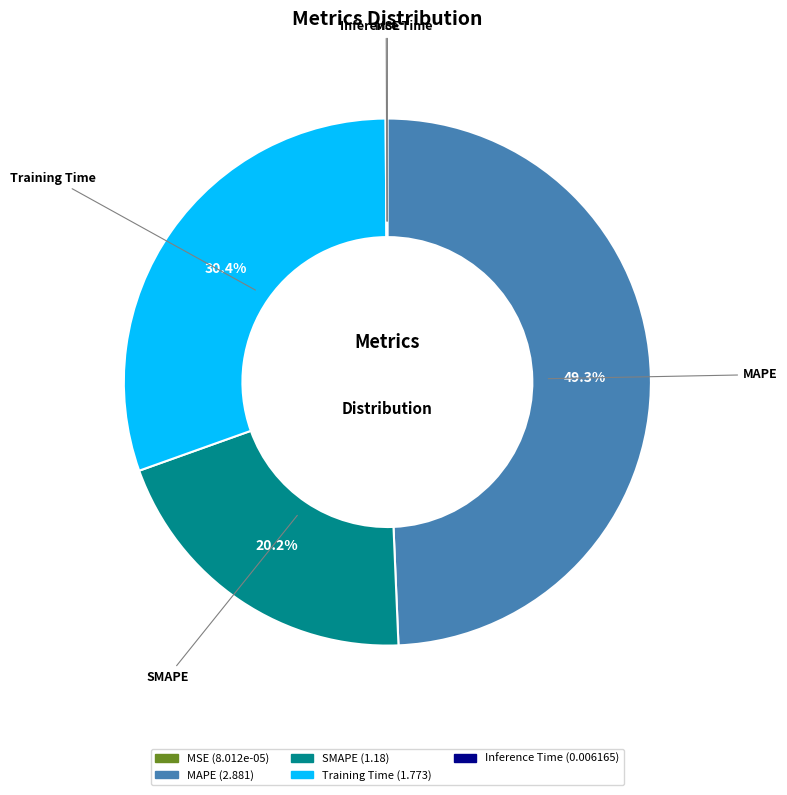

Does SMAPE represent more than half of the total?

No